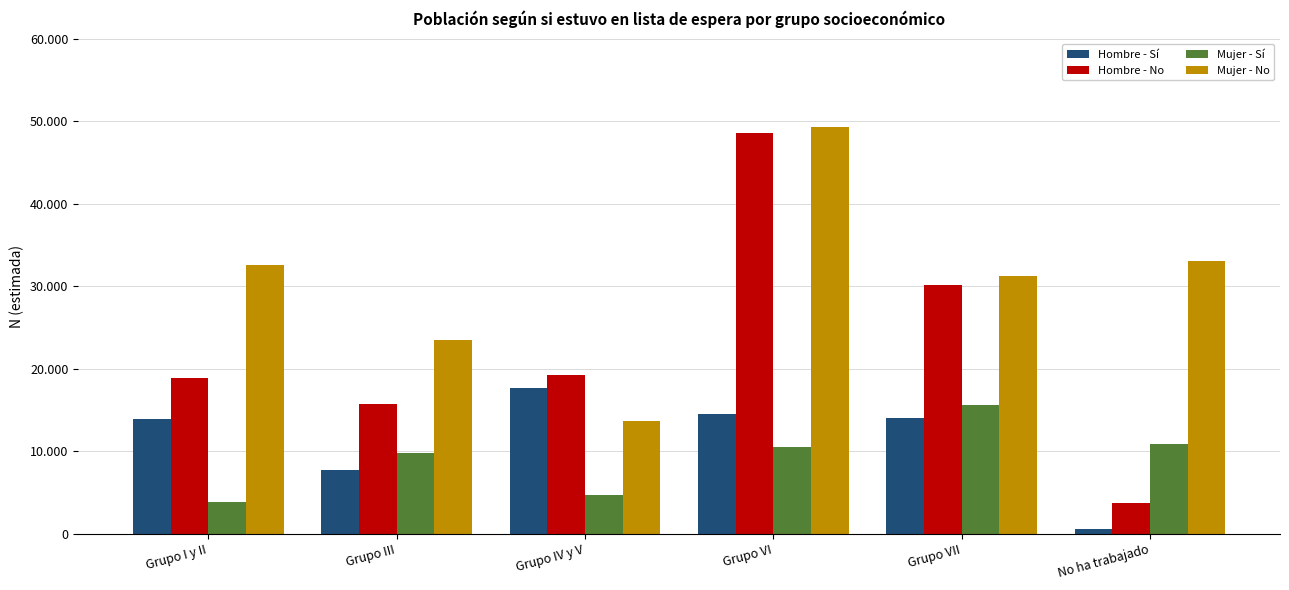

True or false: Mujer - No has a value of 19728 at Grupo IV y V.

False